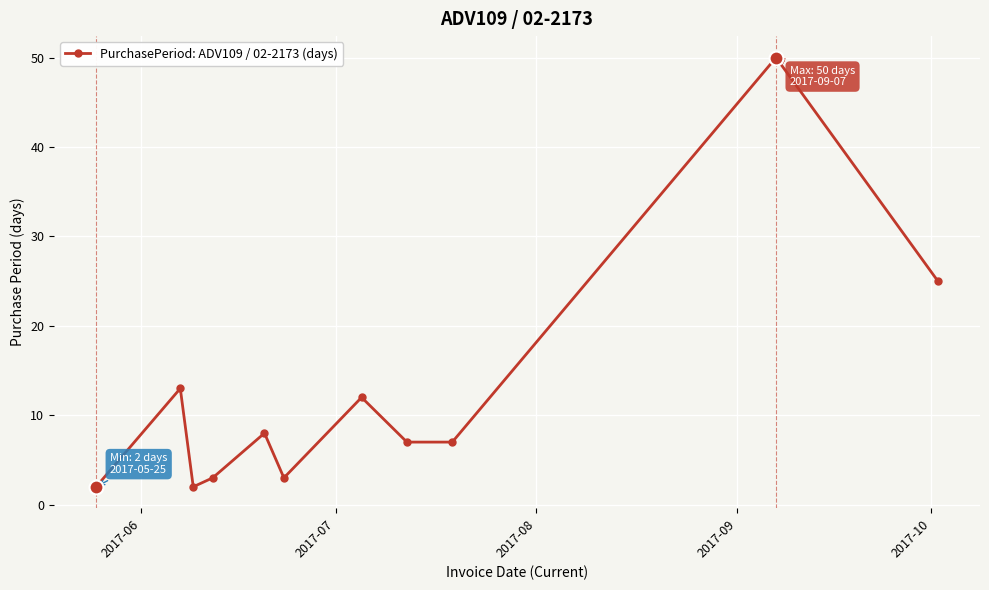

Reading left to right, what are all the values shown in this chart?

2	13	2	3	8	3	12	7	7	50	25